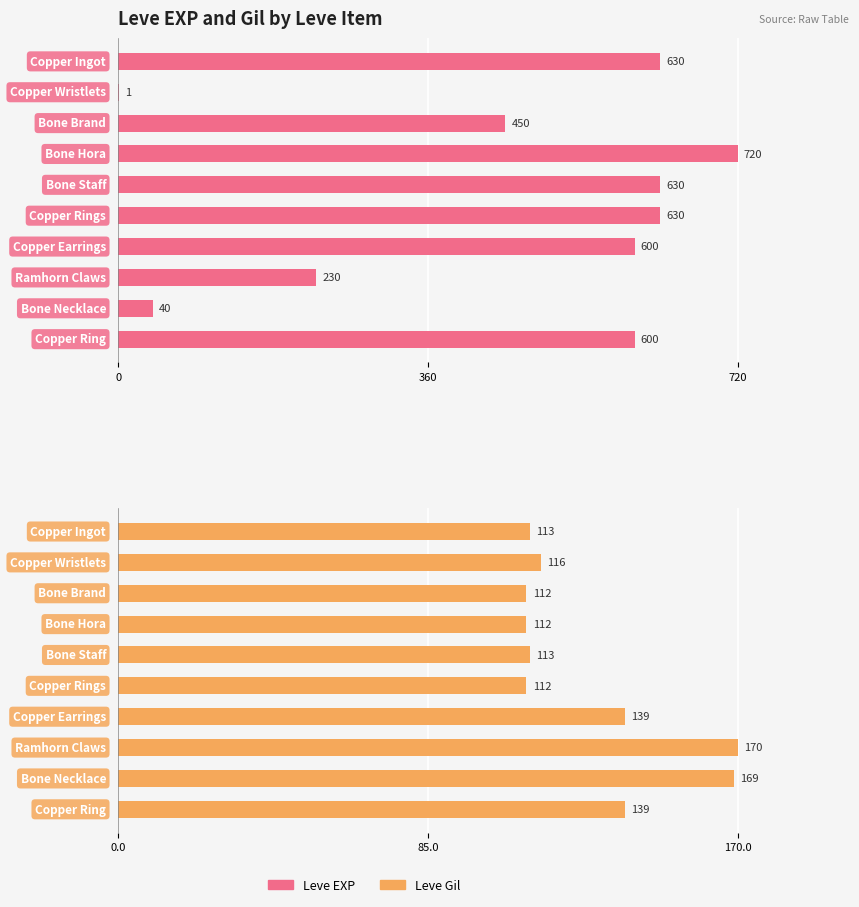

What is the sum of the Leve EXP values at 6 and 0?

1230